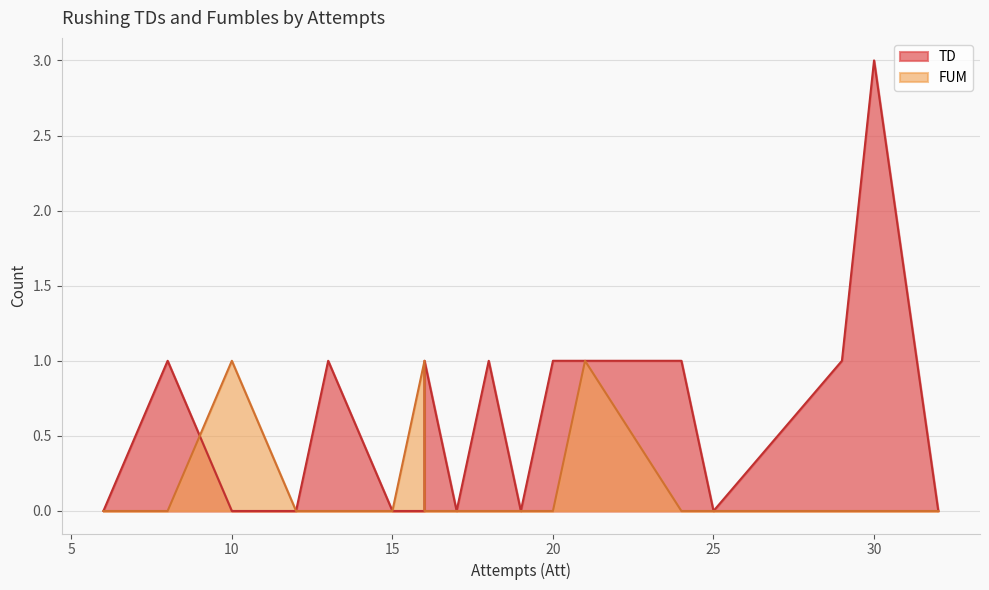

At how many categories does at least one series exceed 1?

1